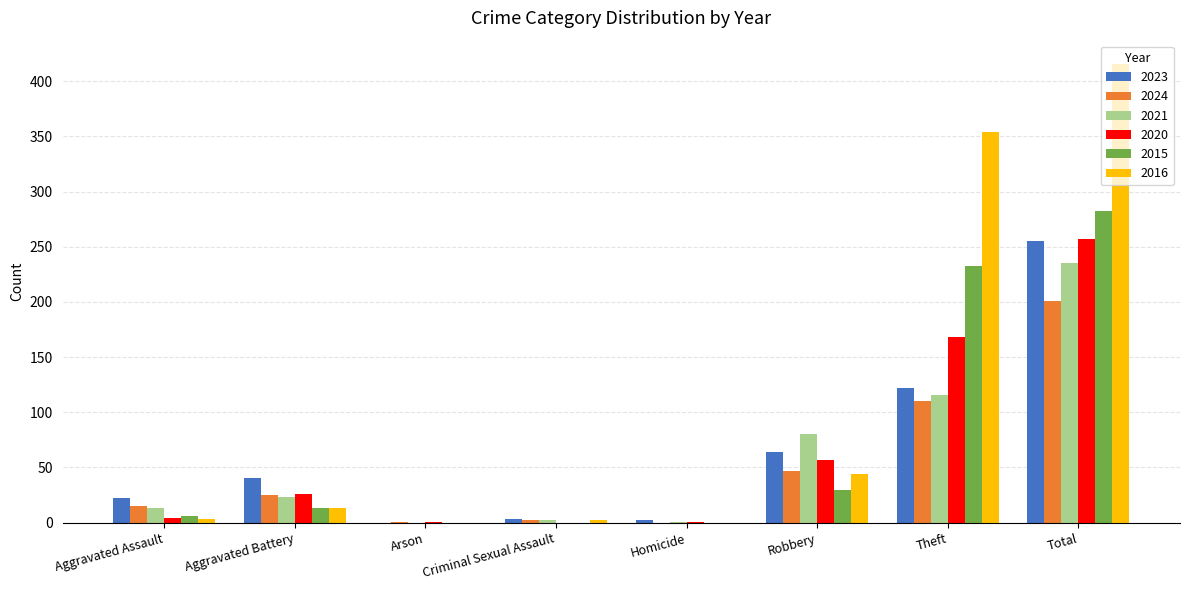

What is the total value across all series at Total?

1646